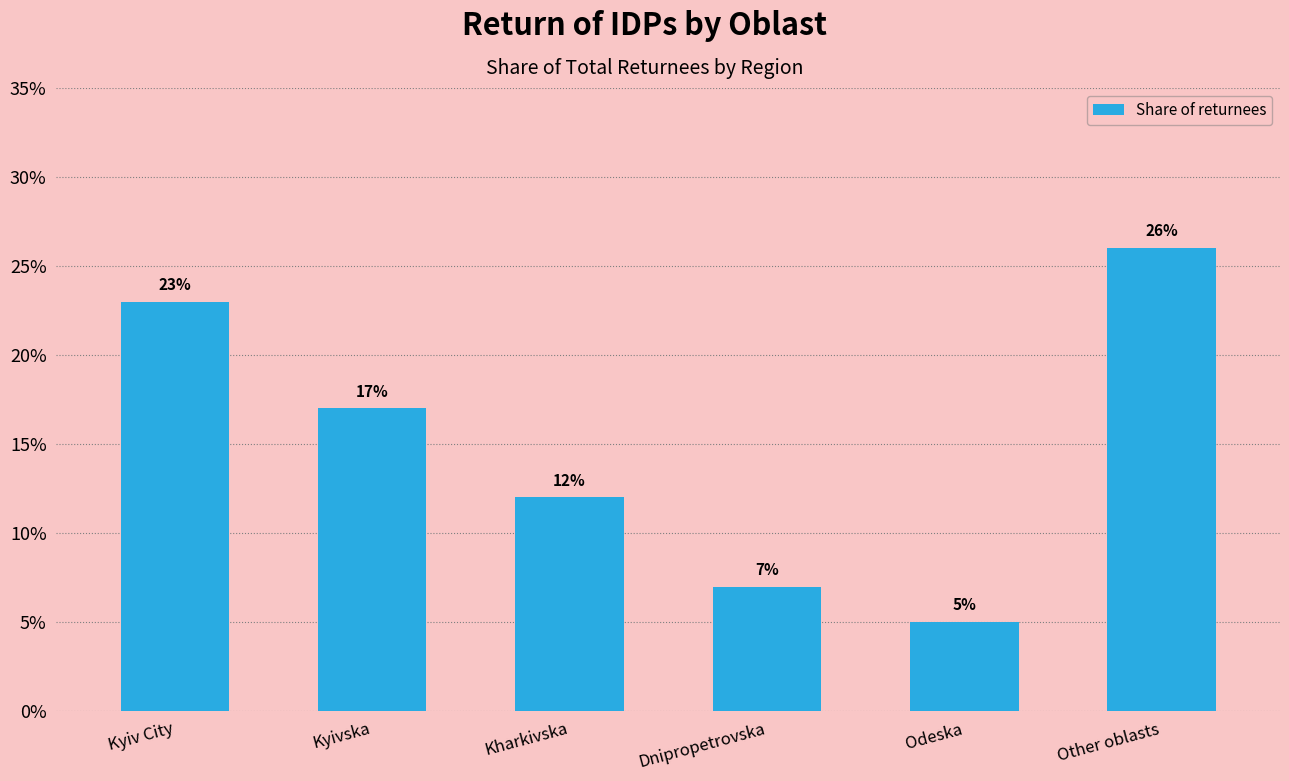

List the labels in order of value, smallest first.

Odeska, Dnipropetrovska, Kharkivska, Kyivska, Kyiv City, Other oblasts